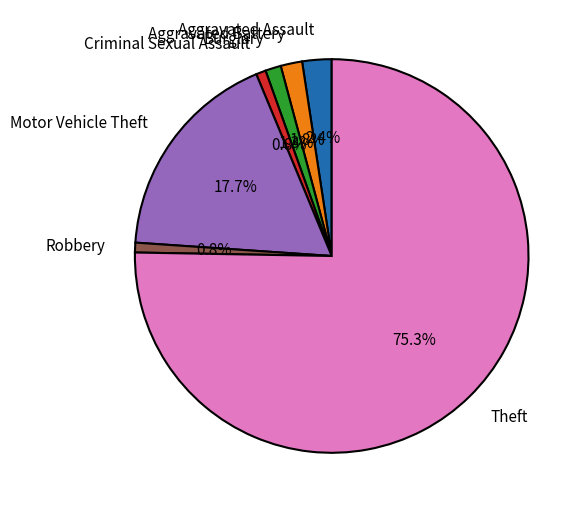

To the nearest percent, what is the combined percentage of Aggravated Assault and Burglary?

4%